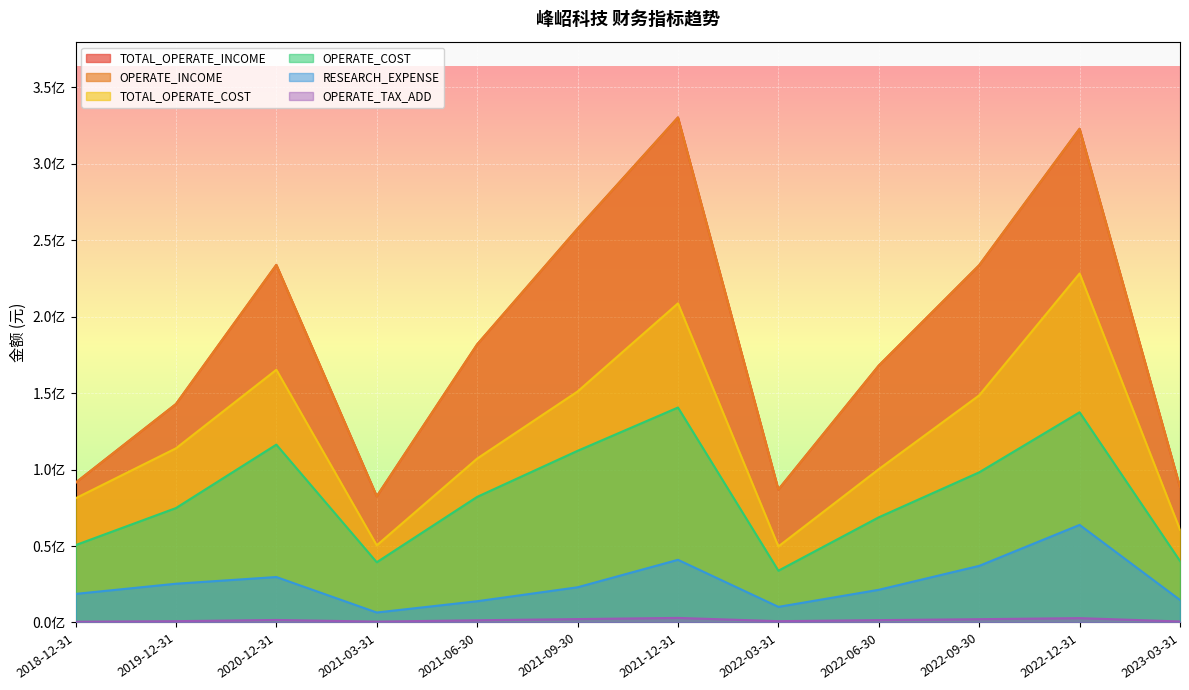

What is the difference between the second highest and second lowest values in the TOTAL_OPERATE_COST series?

158286896.7